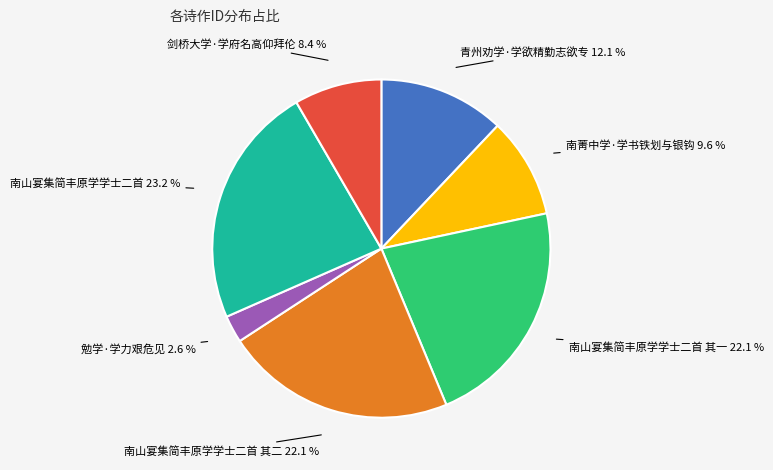

Is there a majority slice in this chart?

No